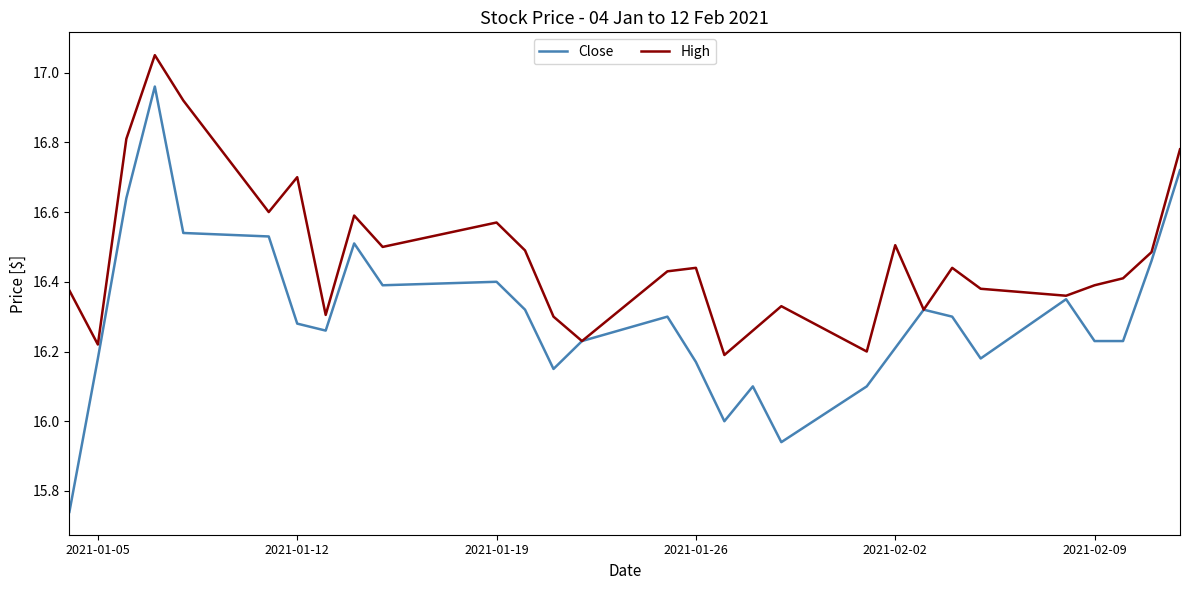

Which series has the largest range (max minus min)?

Close